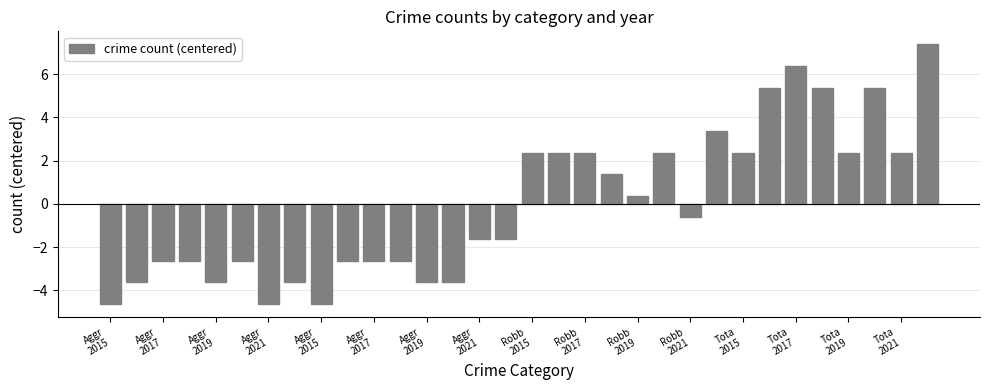

How many data points are above 0?

15